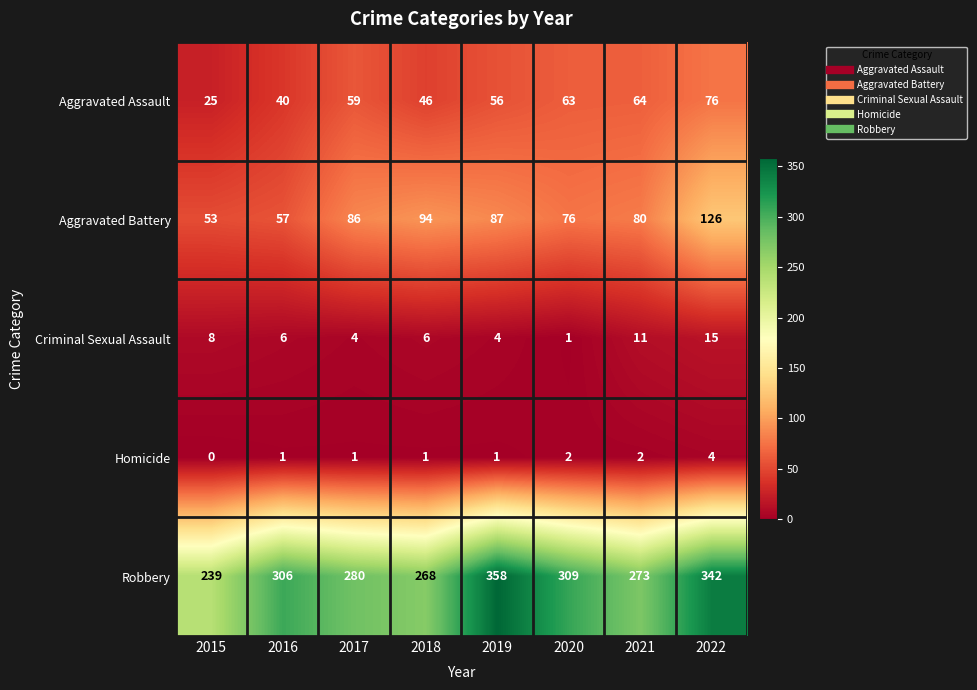

How many values in the Criminal Sexual Assault series are below 6?

3